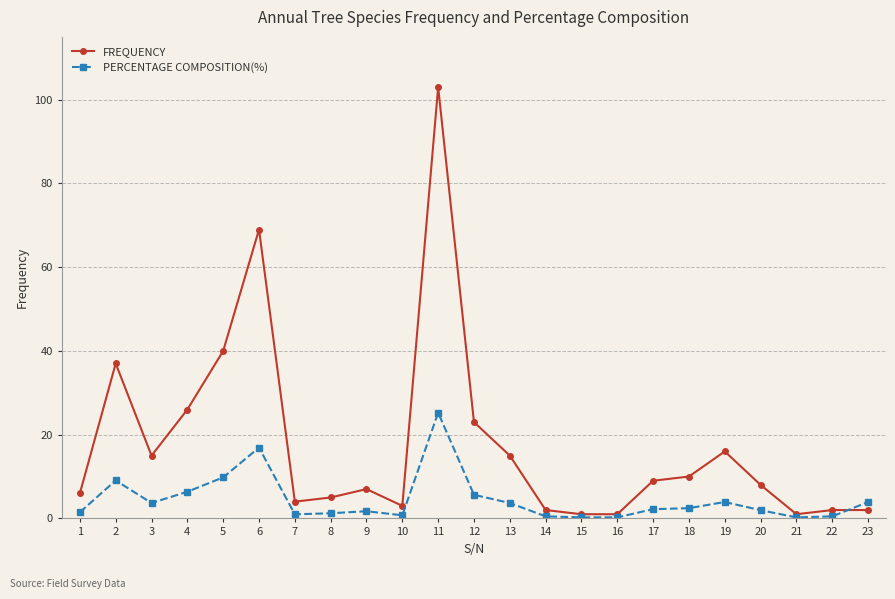

List the series in order of their peak value, highest first.

FREQUENCY, PERCENTAGE COMPOSITION(%)